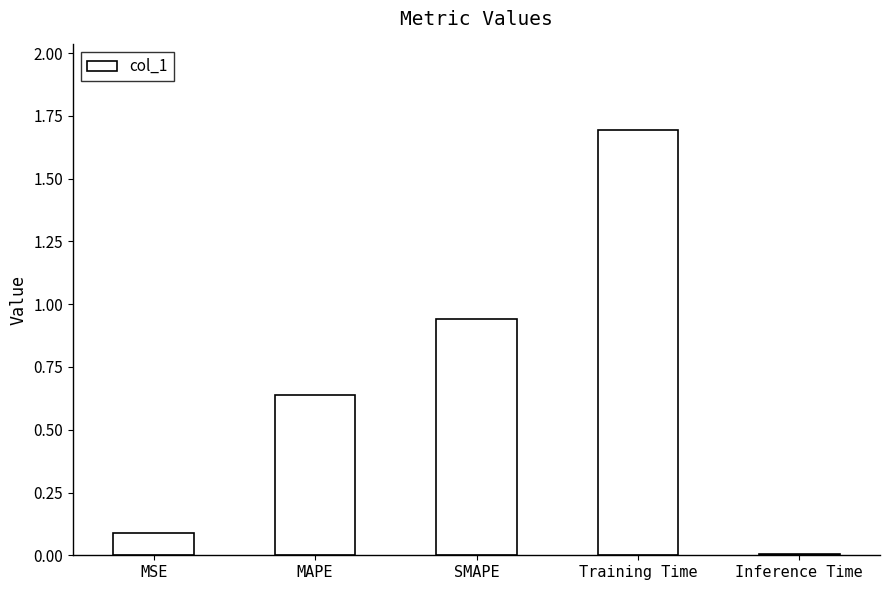

Which category has the highest value across all series?

Training Time